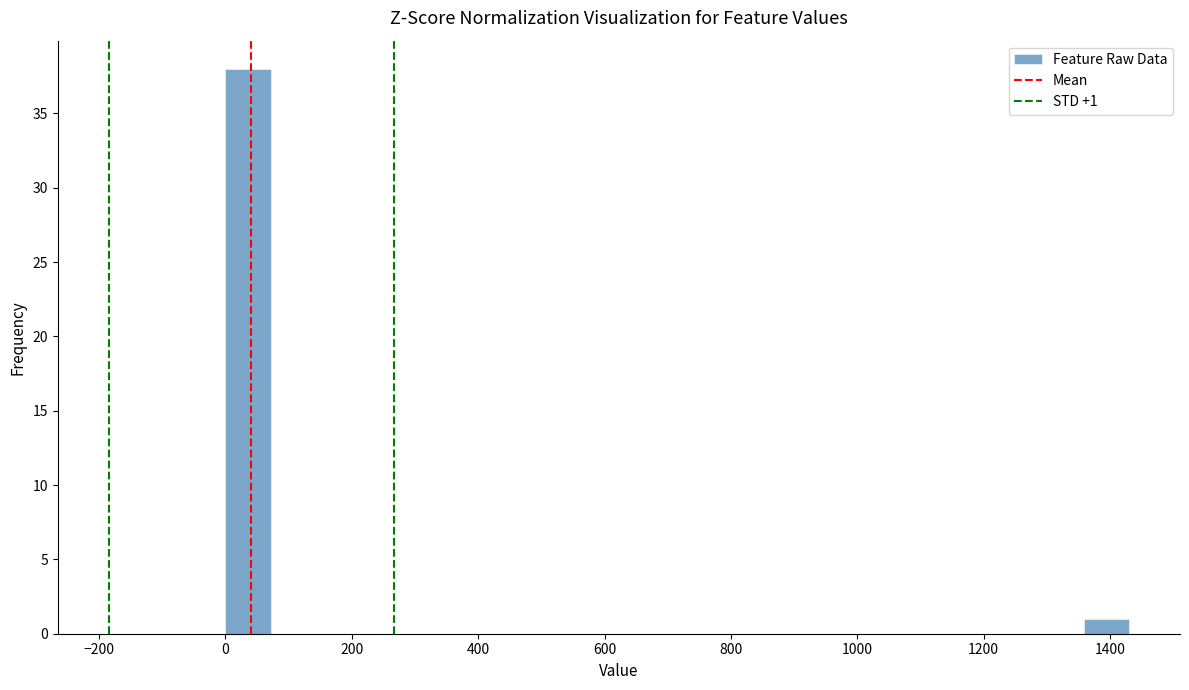

Read against the x-axis, roughly where is the centre of the tallest bar?

40